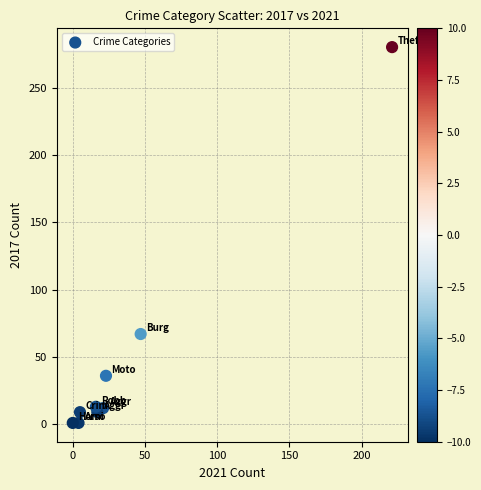

What is the range of X values (max minus min)?

221